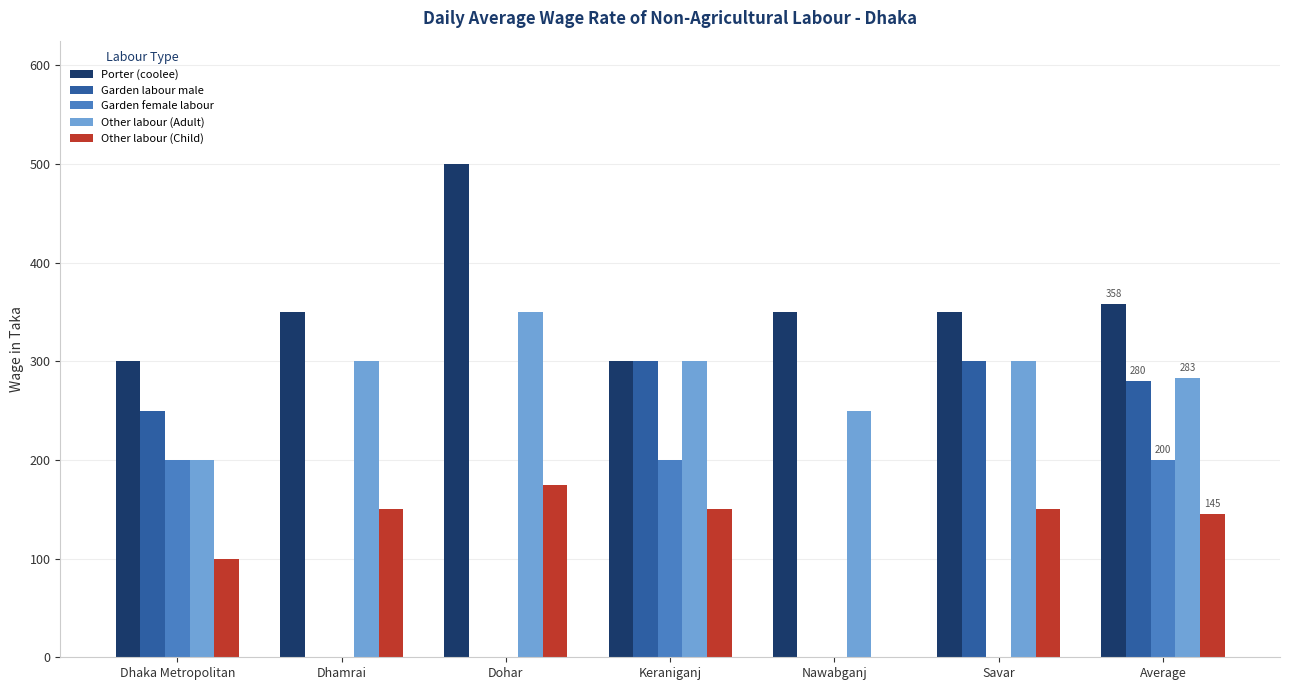

What is the sum of all Garden female labour values?

600